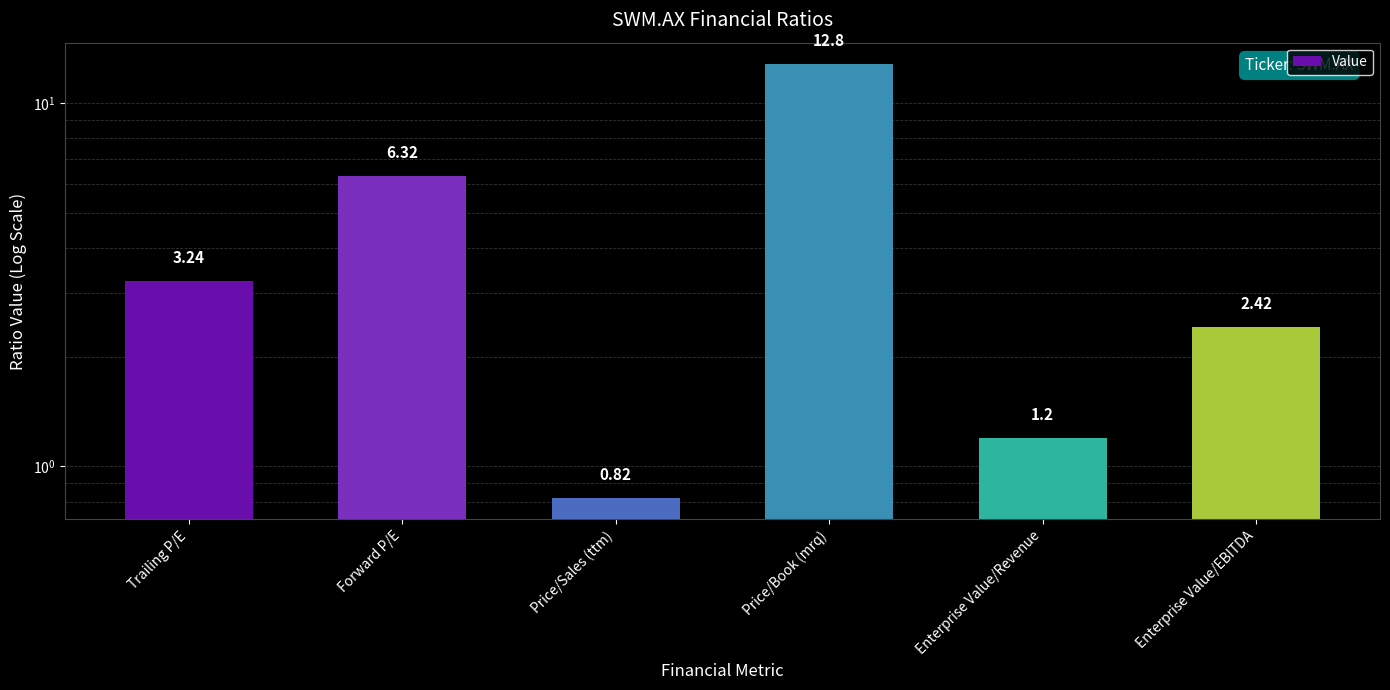

Rank the categories by value from lowest to highest.

Price/Sales (ttm), Enterprise Value/Revenue, Enterprise Value/EBITDA, Trailing P/E, Forward P/E, Price/Book (mrq)